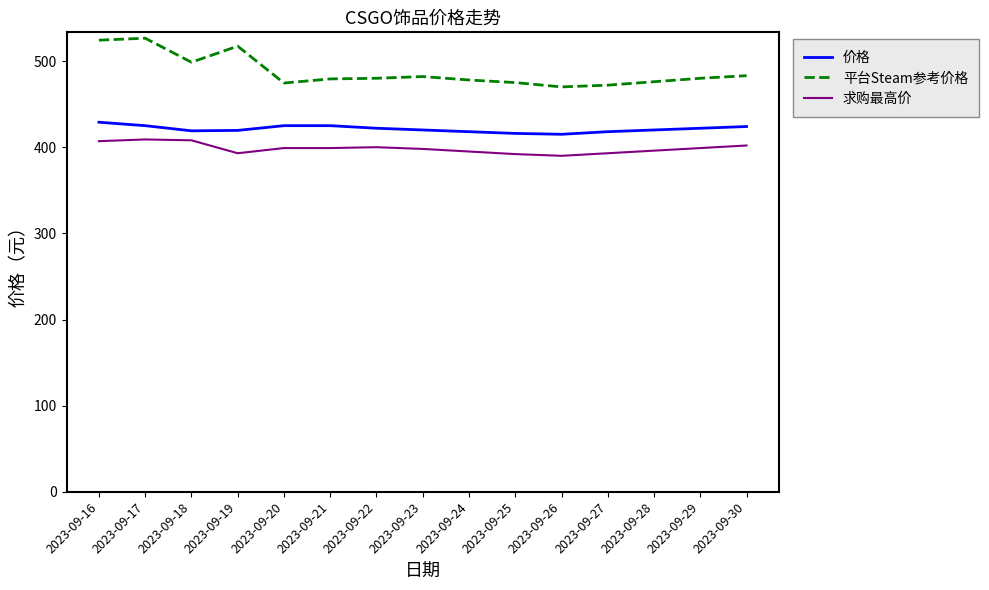

Which series has the largest total across all categories?

平台Steam参考价格